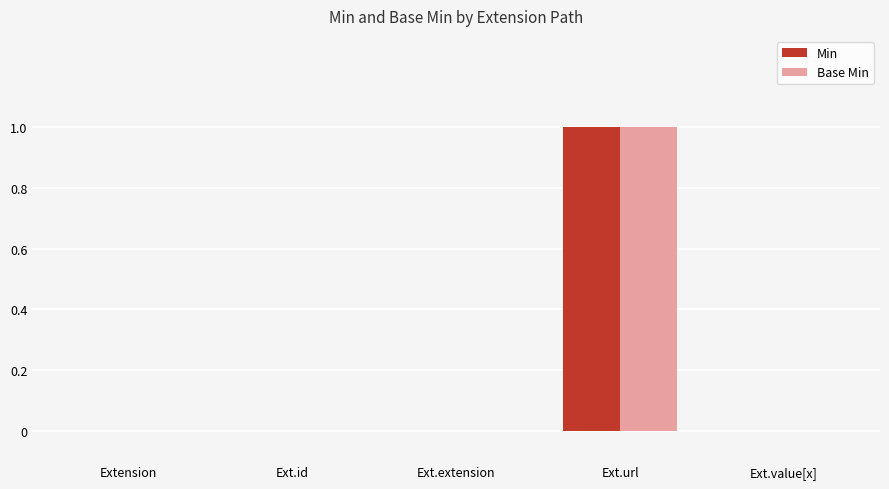

Count the number of data series in this chart.

2